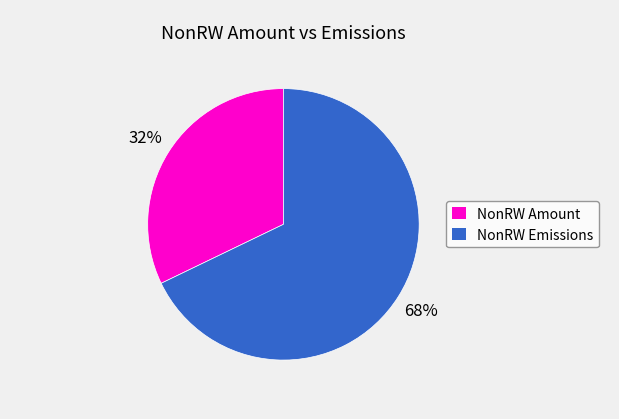

How many segments does this pie chart have?

2